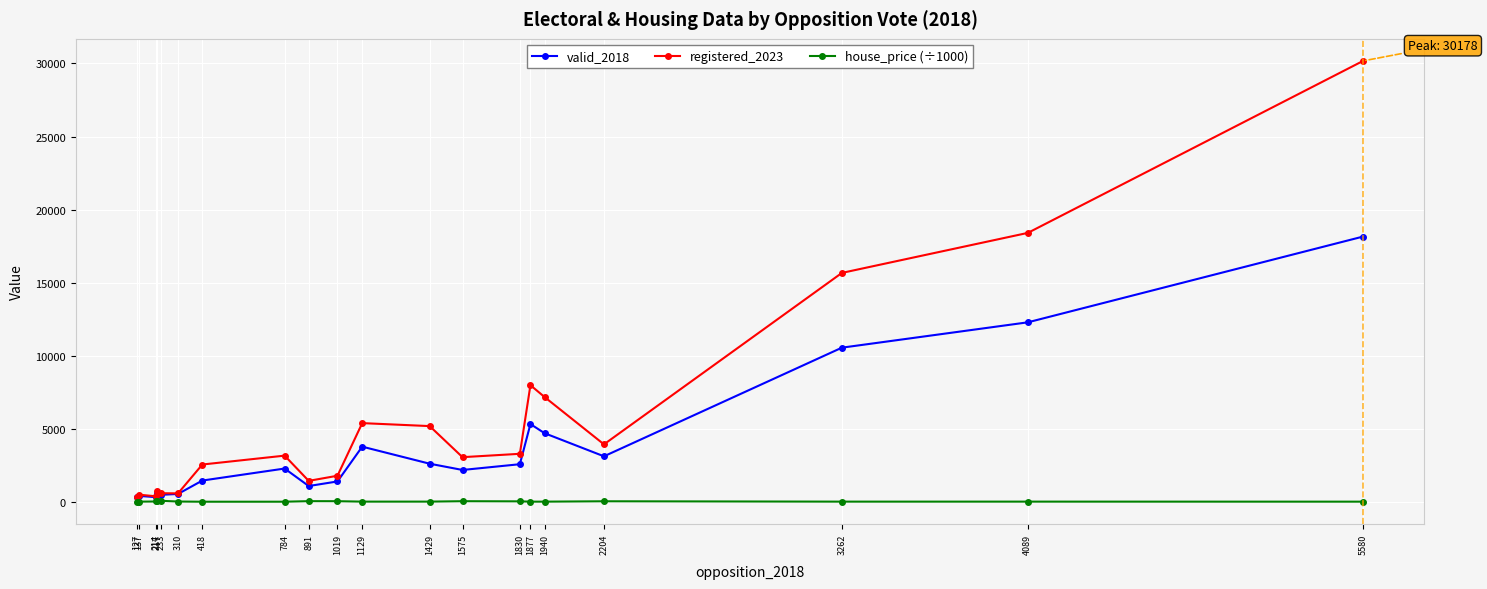

The house_price (÷1000) series shows 46.8 at 1019. True or false?

True